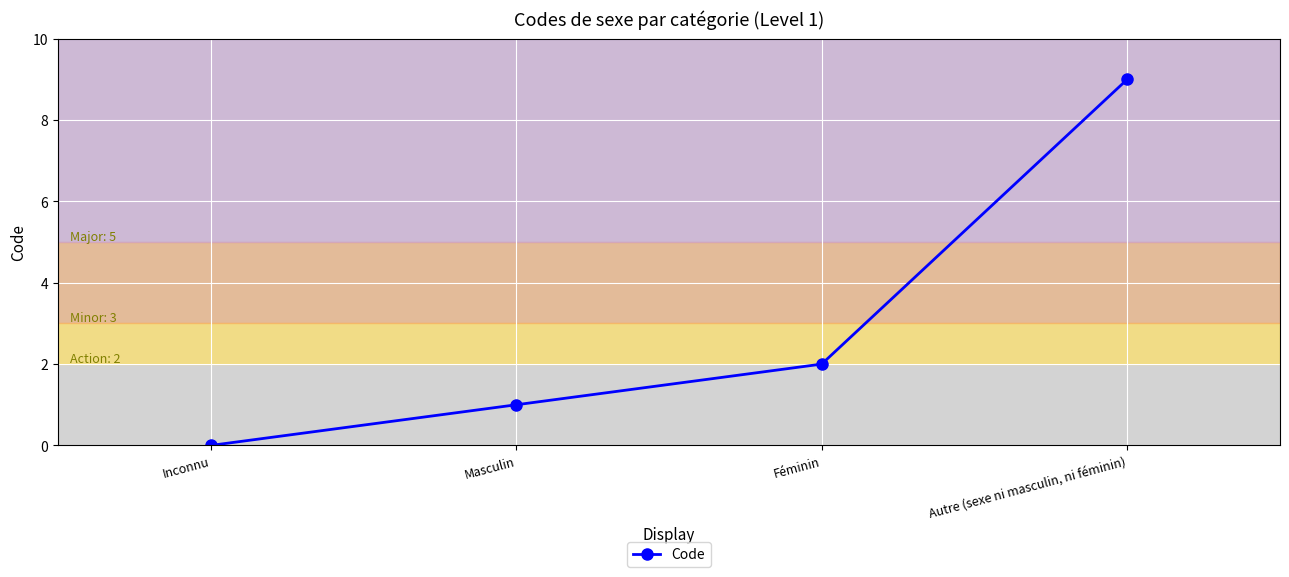

At which label is the value closest to 4?

Féminin